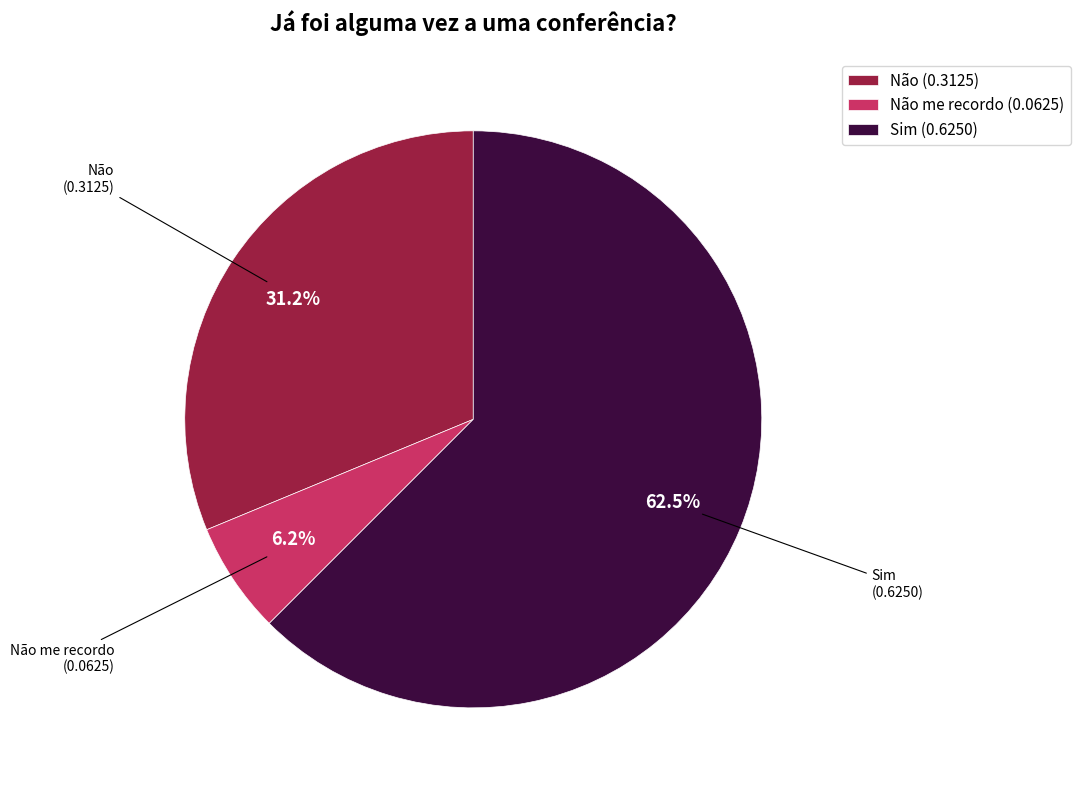

What is the smallest slice in the pie chart?

Não me recordo (0.0625)